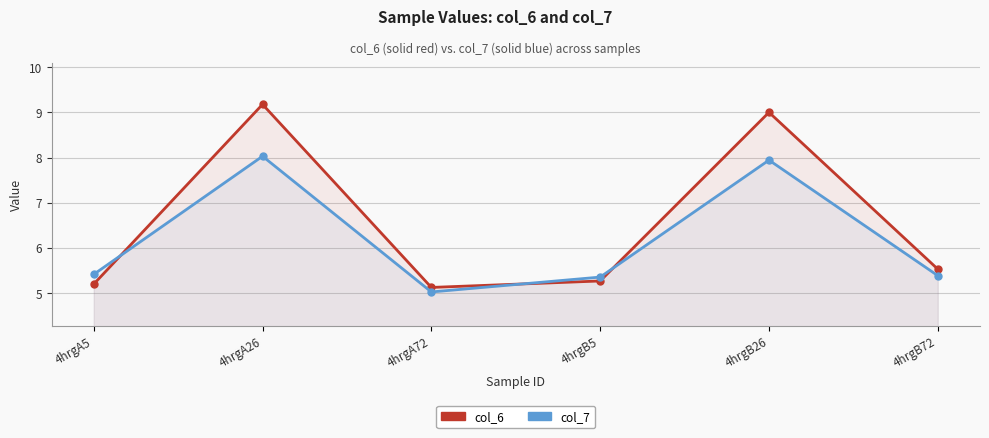

What is the average value of the col_7 series?

6.2